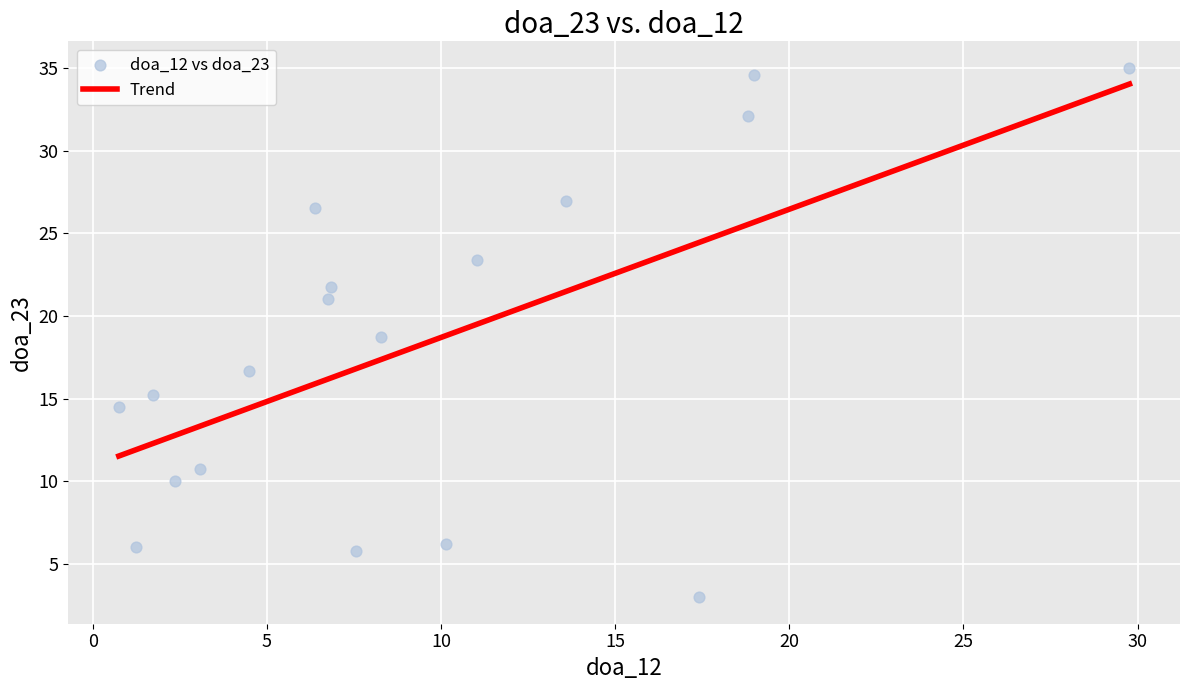

What is the range of X values (max minus min)?

29.0